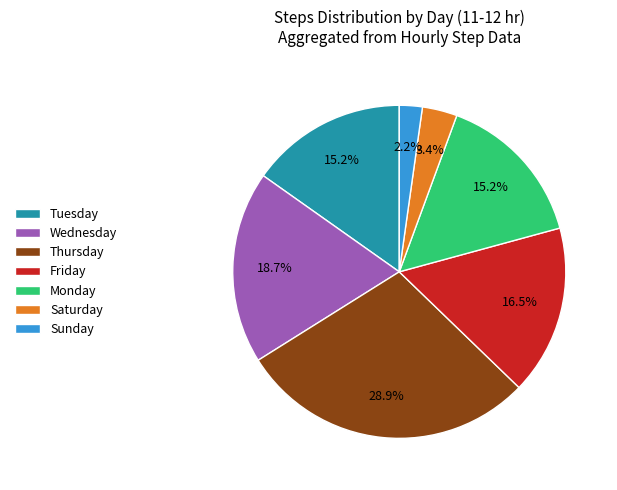

How many segments does this pie chart have?

7